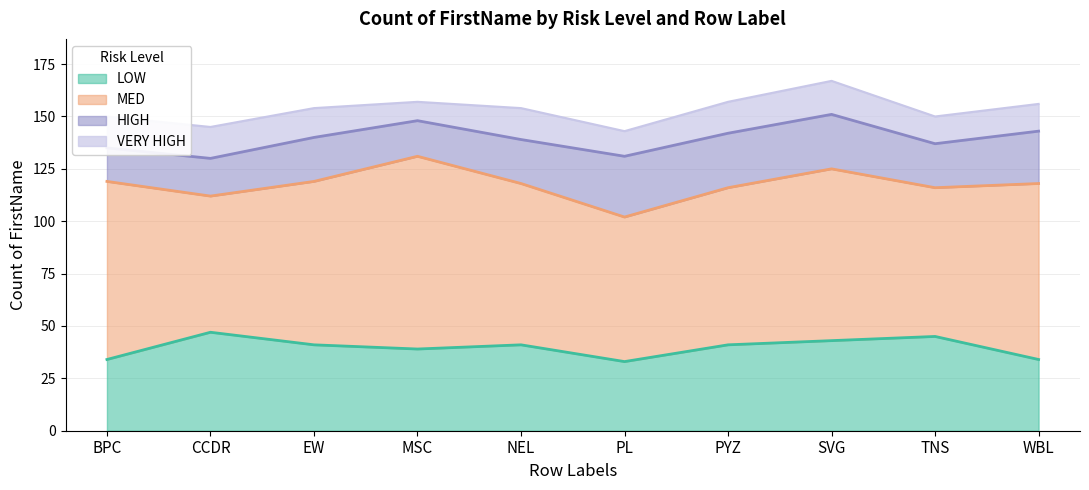

True or false: MED has more than 1 points higher than both neighbors.

True